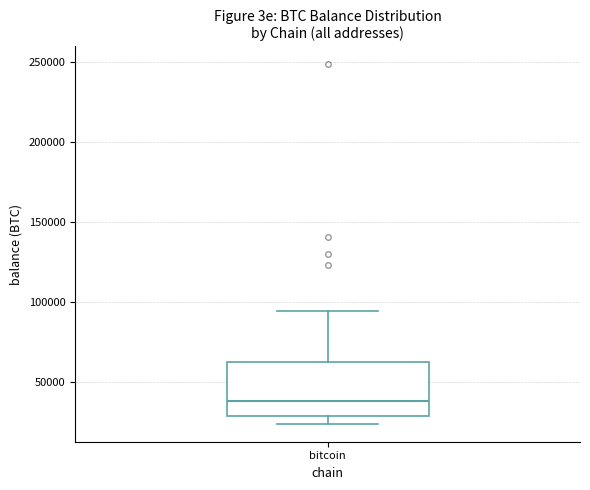

Where is the upper edge of the box for bitcoin on the y-axis? The values are not printed on the chart, so give them approximately, as read against the axis.

65000